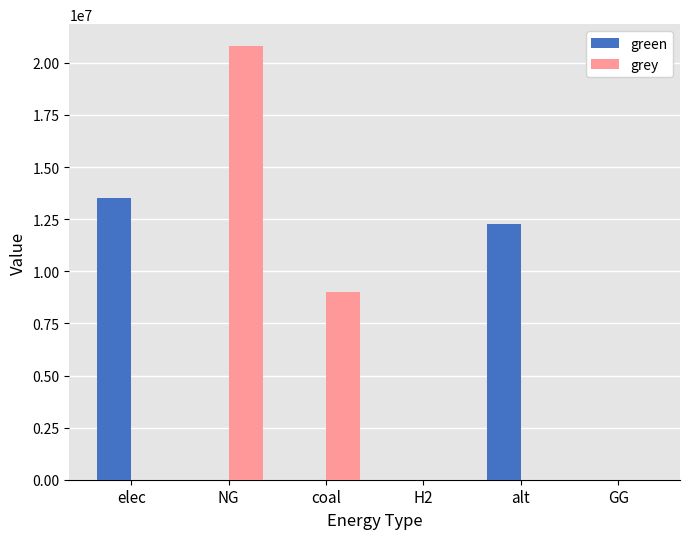

True or false: grey has a value of 9877260.8 at GG.

False